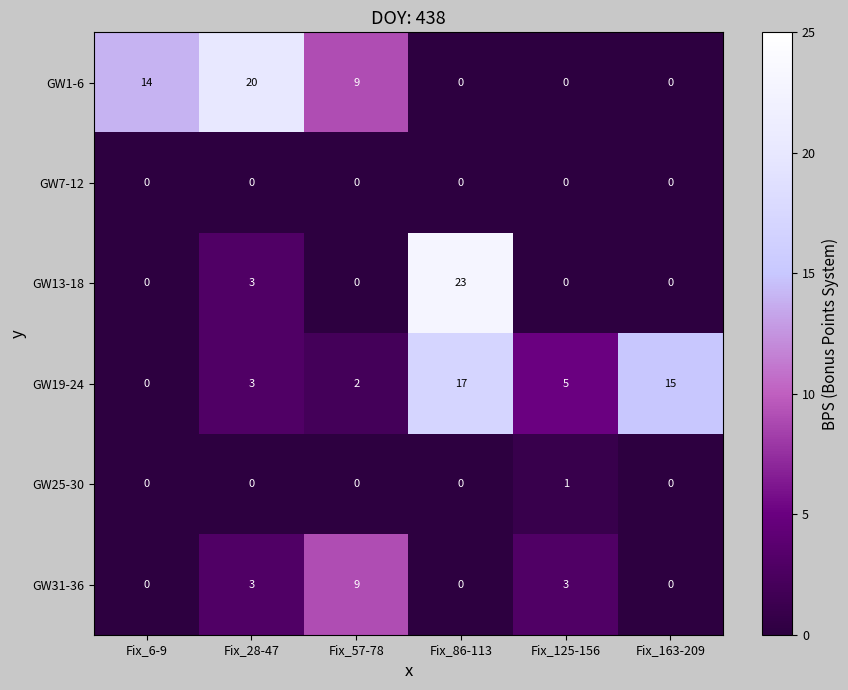

List the series in order of their peak value, lowest first.

GW7-12, GW25-30, GW31-36, GW19-24, GW1-6, GW13-18